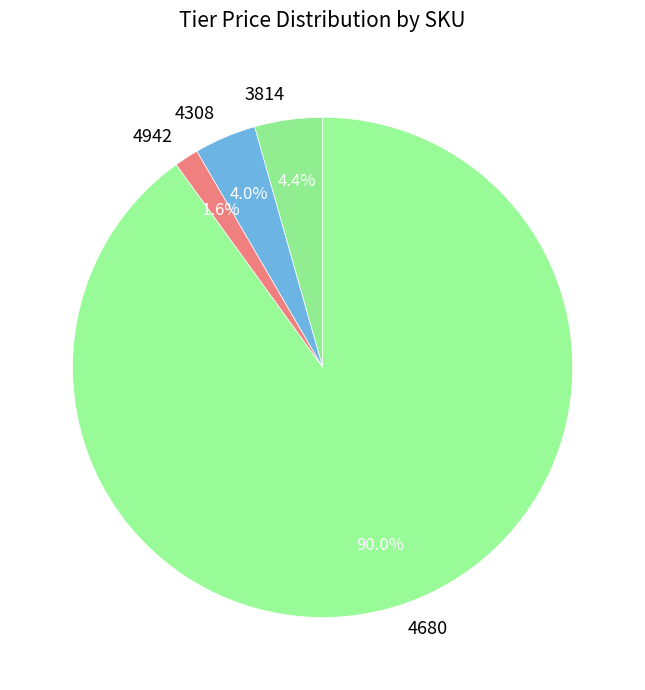

Which has a higher value, 3814 or 4942?

3814